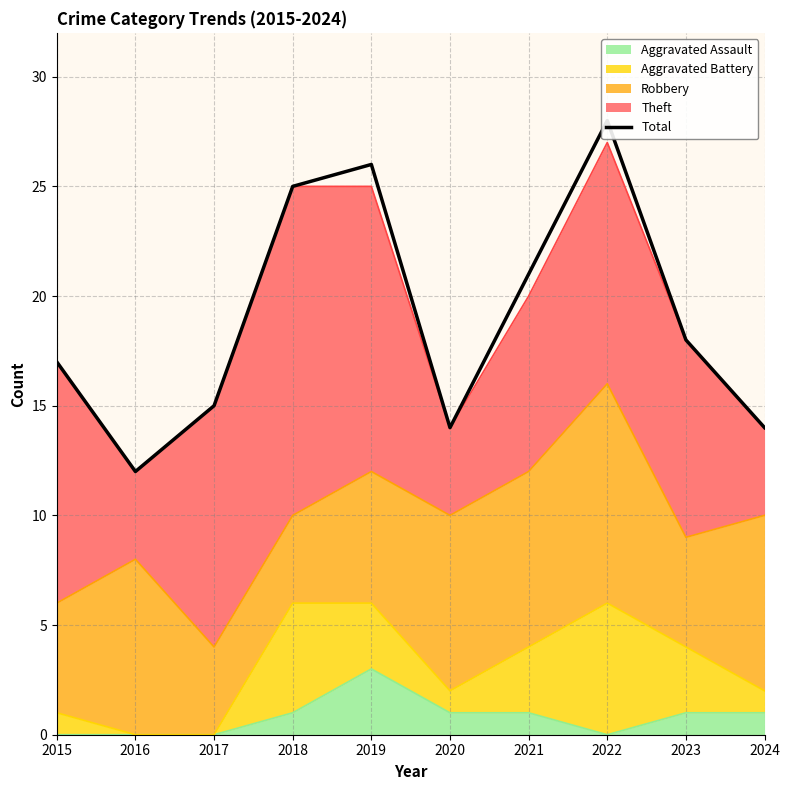

What is the change in value from 2017 to 2023?

+3